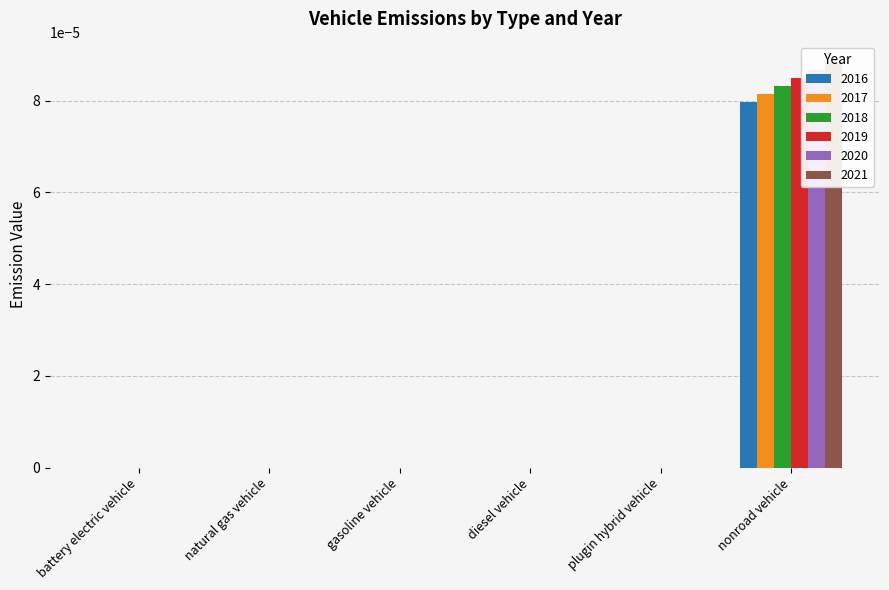

What is the label of the 1st bar from the right?

nonroad vehicle